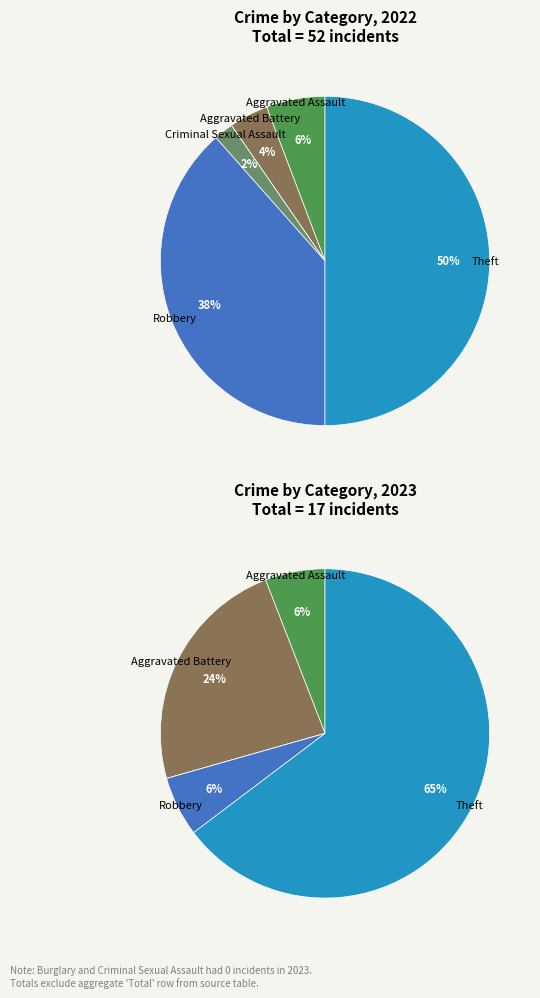

Is it true that 3 is 1% of the pie?

False